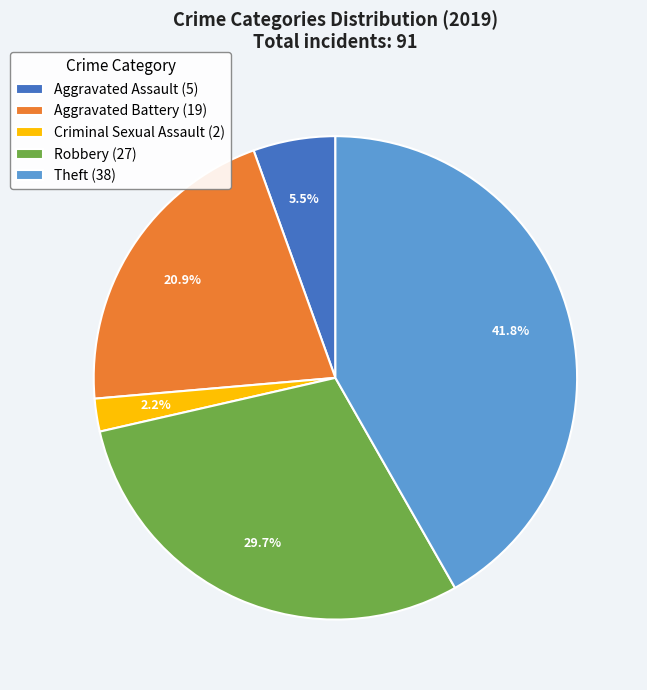

Which has a higher value, Aggravated Assault (5) or Theft (38)?

Theft (38)